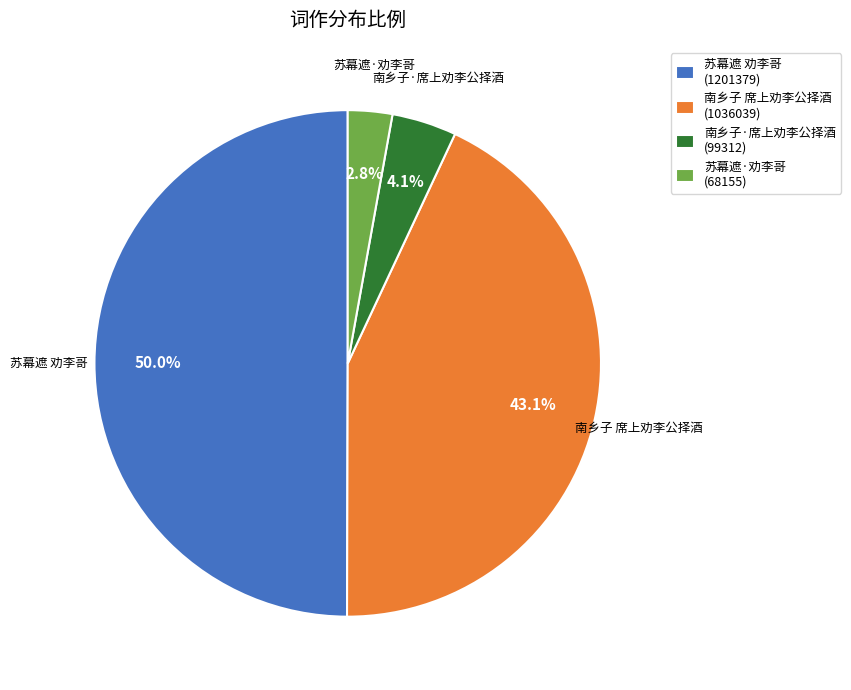

The 苏幕遮·劝李哥 slice represents 10% of the pie. True or false?

False